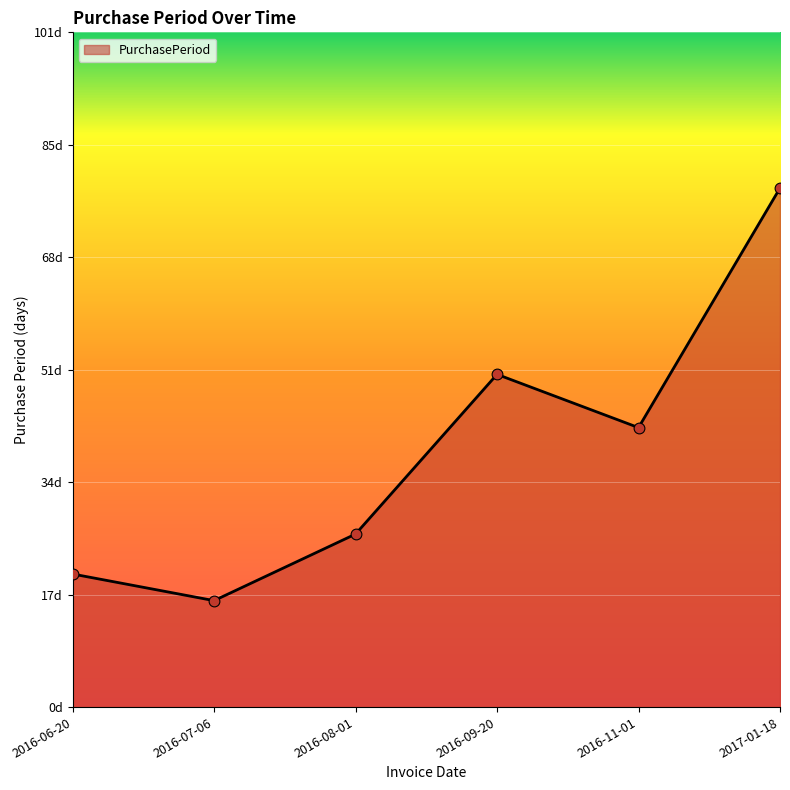

Which has a higher value, 2016-08-01 or 2016-09-20?

2016-09-20